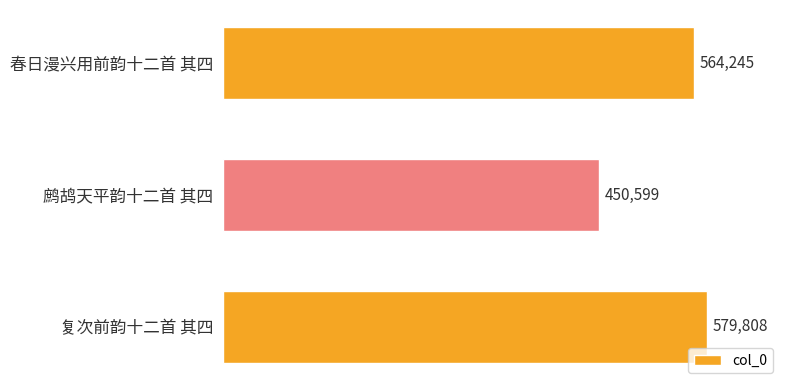

What is the maximum value shown in the chart?

579808